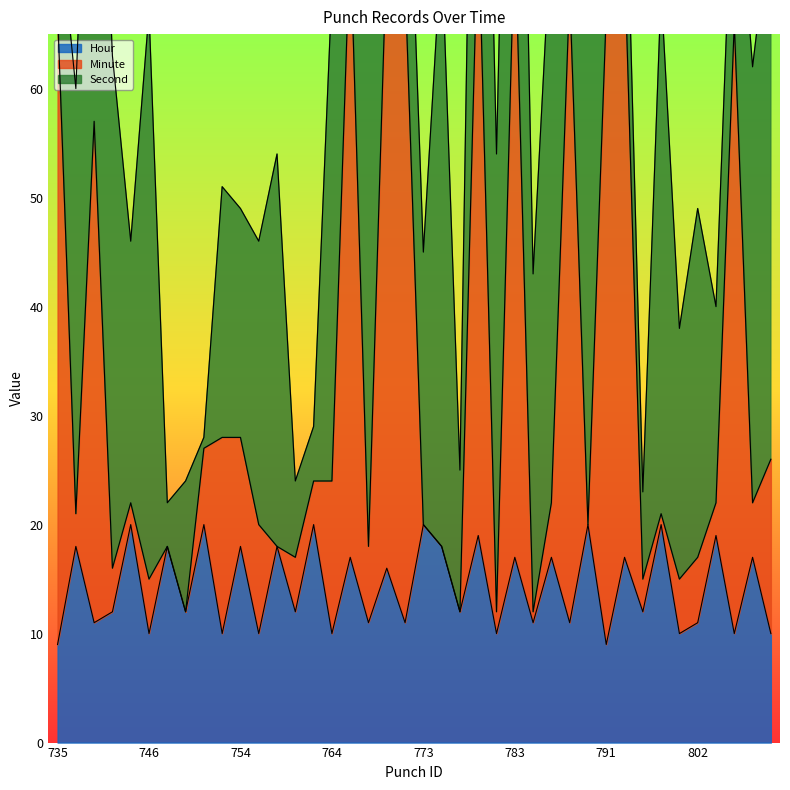

Is the value of Hour at 751 greater than the value of Minute at 785?

Yes